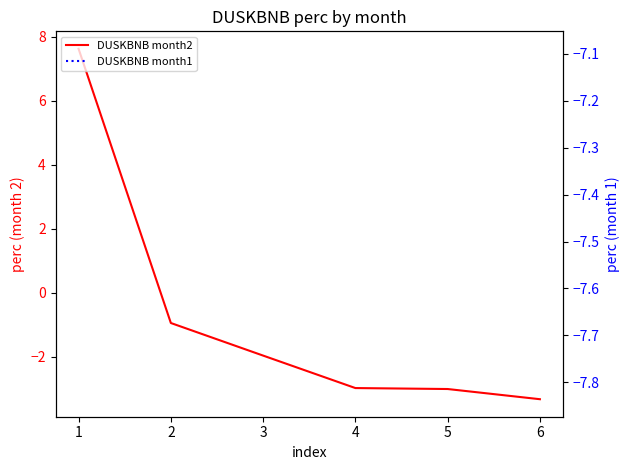

How many lines are shown in the chart?

1